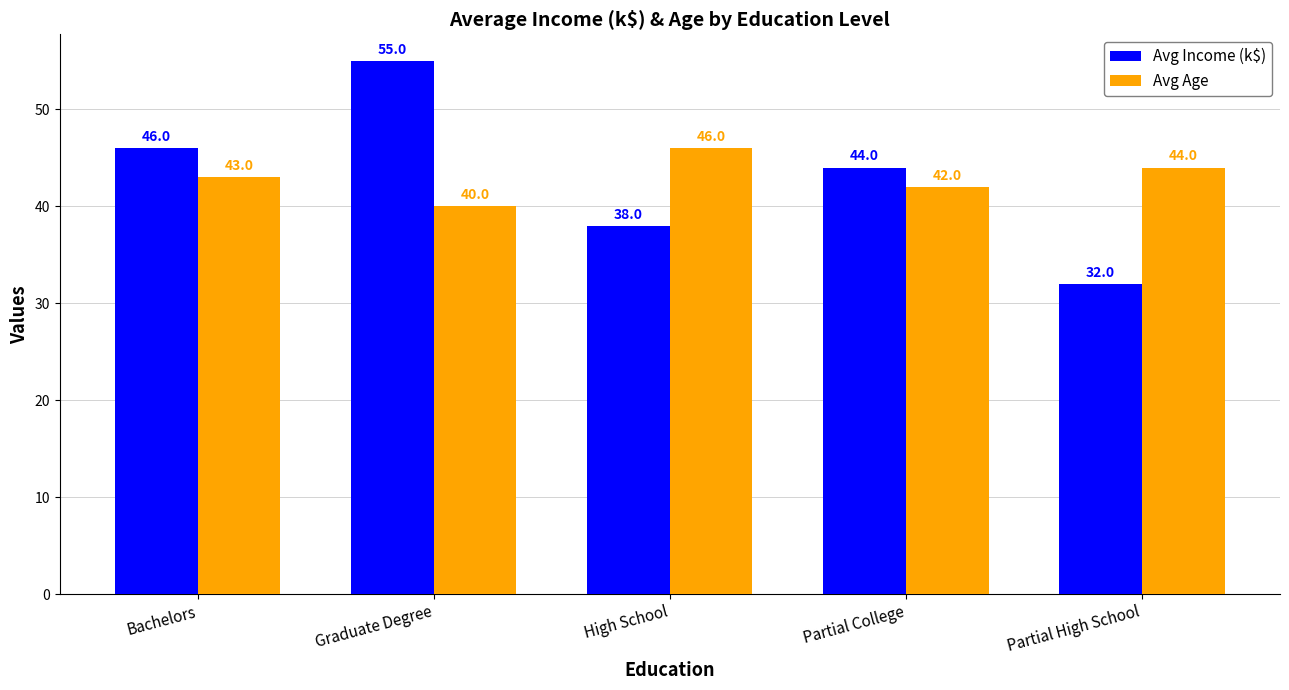

What is the label of the 1st bar from the right?

Partial High School